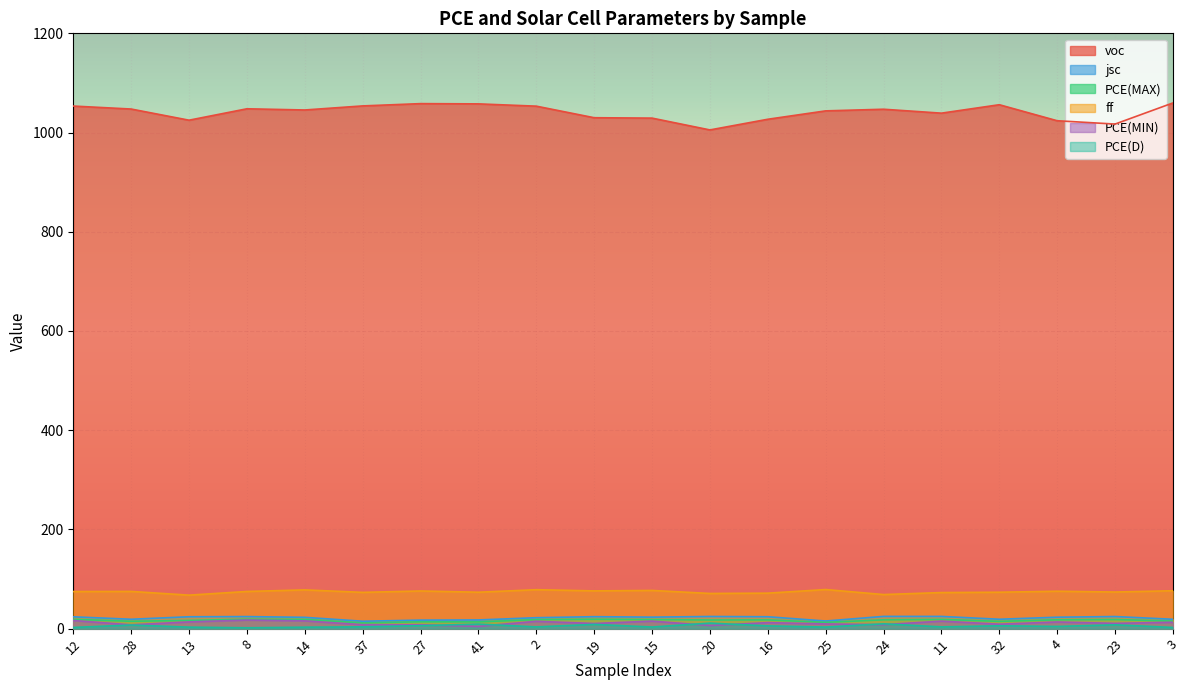

How many lines are shown in the chart?

6